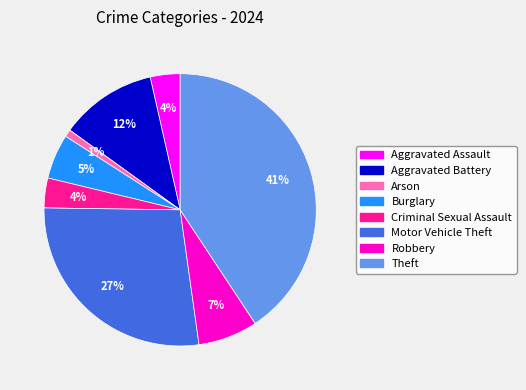

The Aggravated Battery slice represents 12% of the pie. True or false?

True